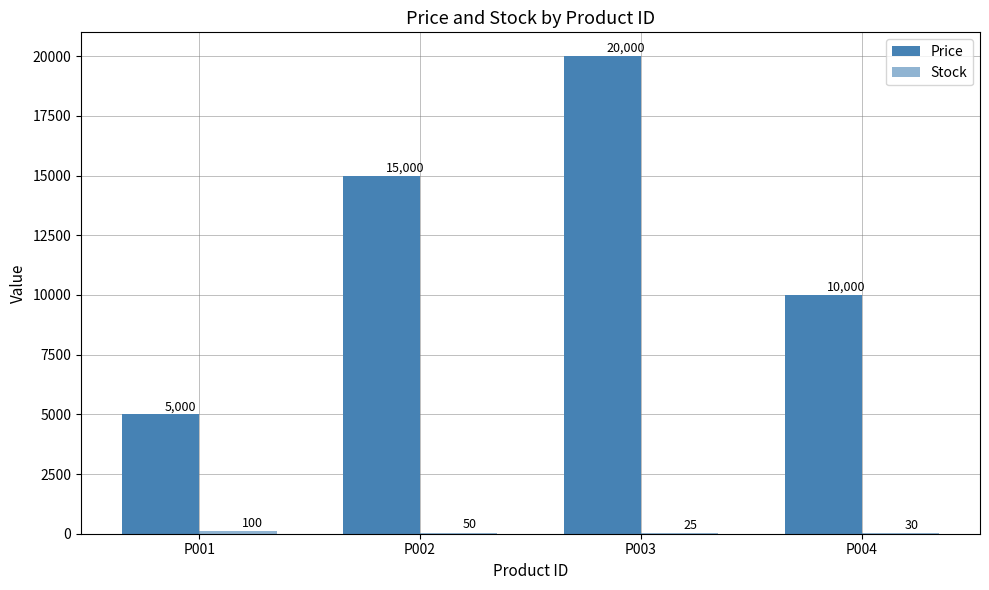

Does the chart contain stacked bars?

No